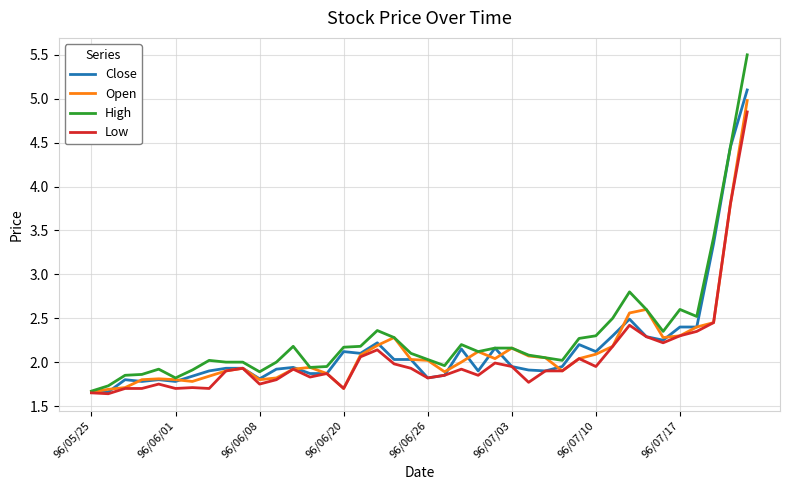

What is the difference between the maximum and second lowest values in the Open series?

3.3